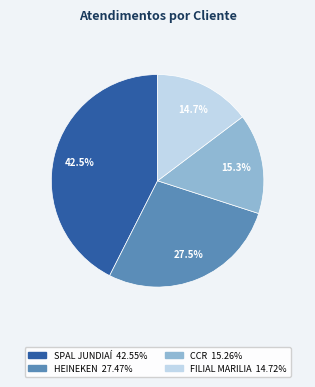

Does FILIAL MARILIA represent more than half of the total?

No